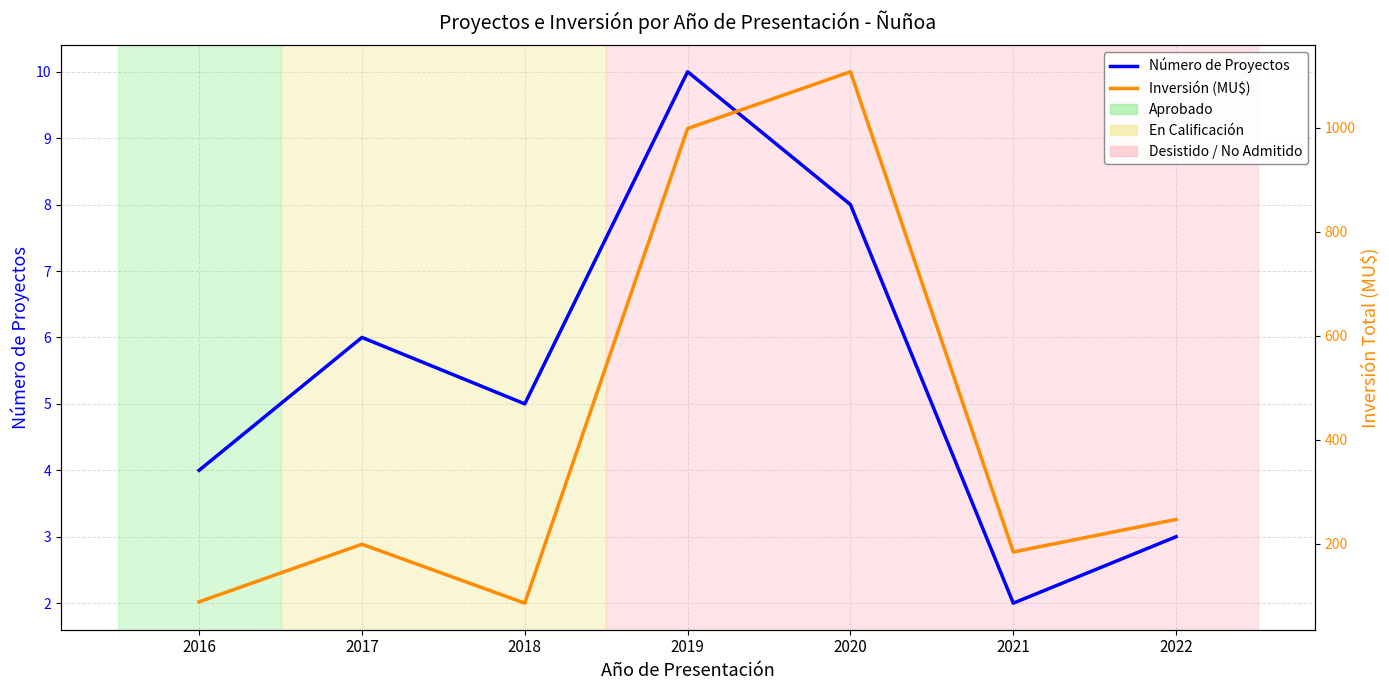

The value of Número de Proyectos at 2017 is 8.7. True or false?

False